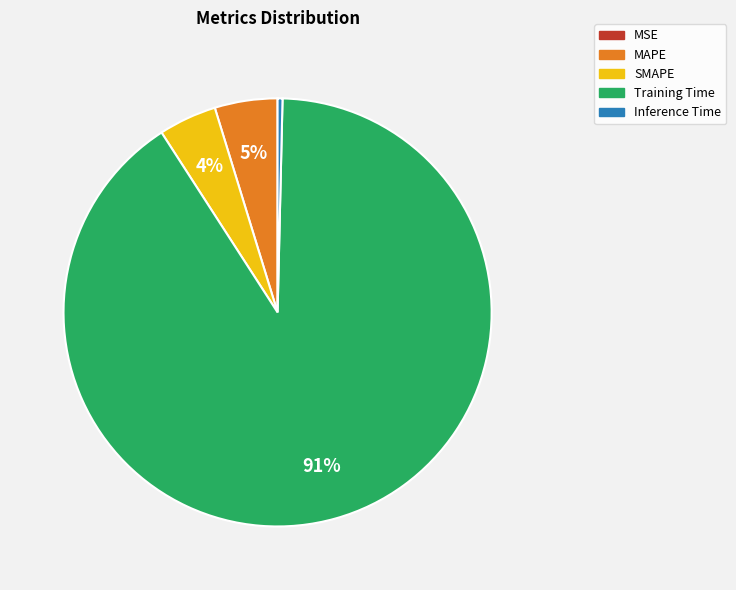

To the nearest percent, what is the average slice percentage?

20%